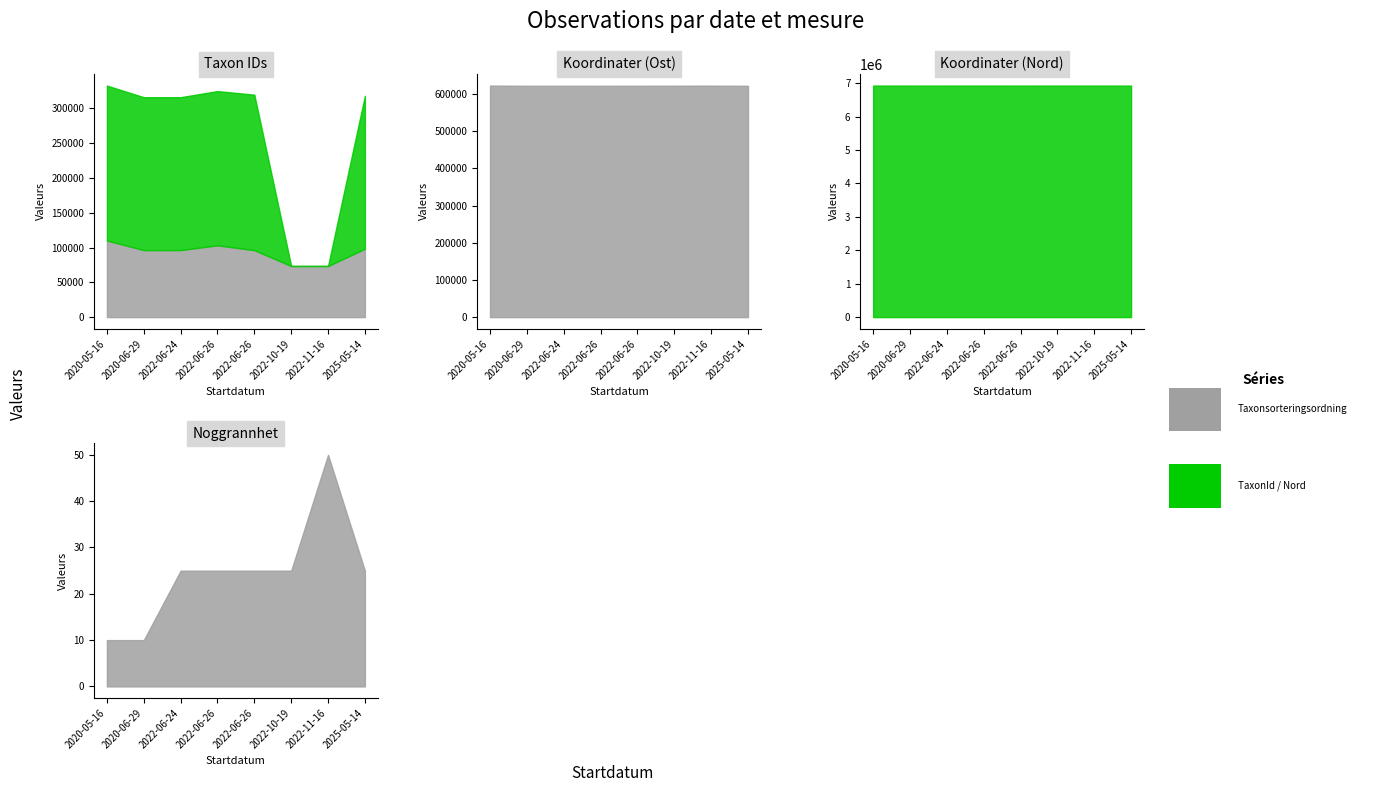

What is the difference between the highest and lowest values at 2022-11-16?

6929734